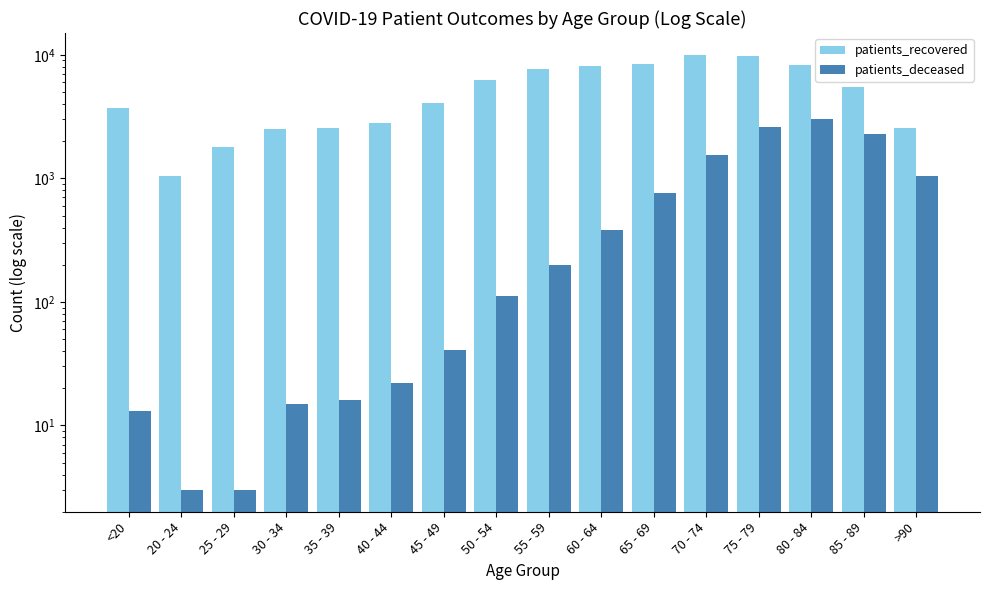

Are the bars horizontal?

No